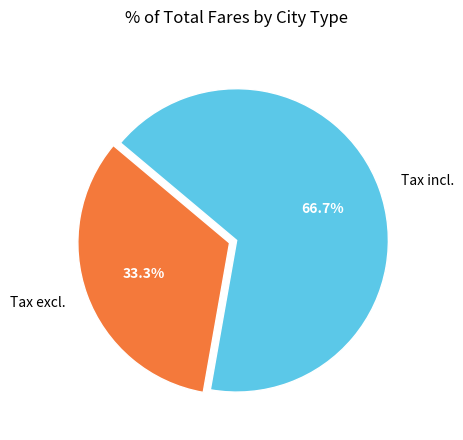

Which has a higher value, Tax incl. or Tax excl.?

Tax incl.